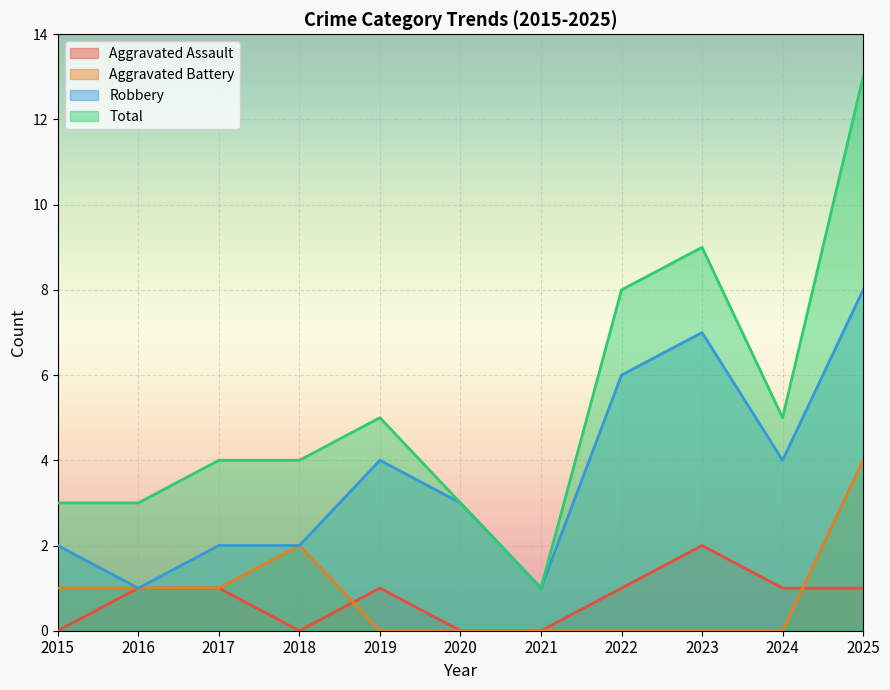

Between 2016 and 2020, which series saw the biggest shift?

Robbery